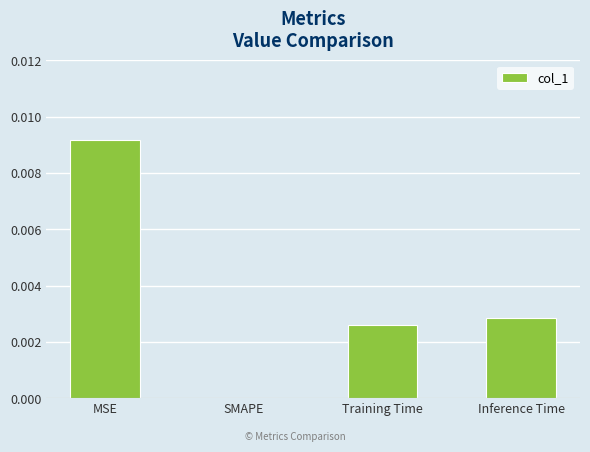

Which has a higher value, Inference Time or SMAPE?

Inference Time